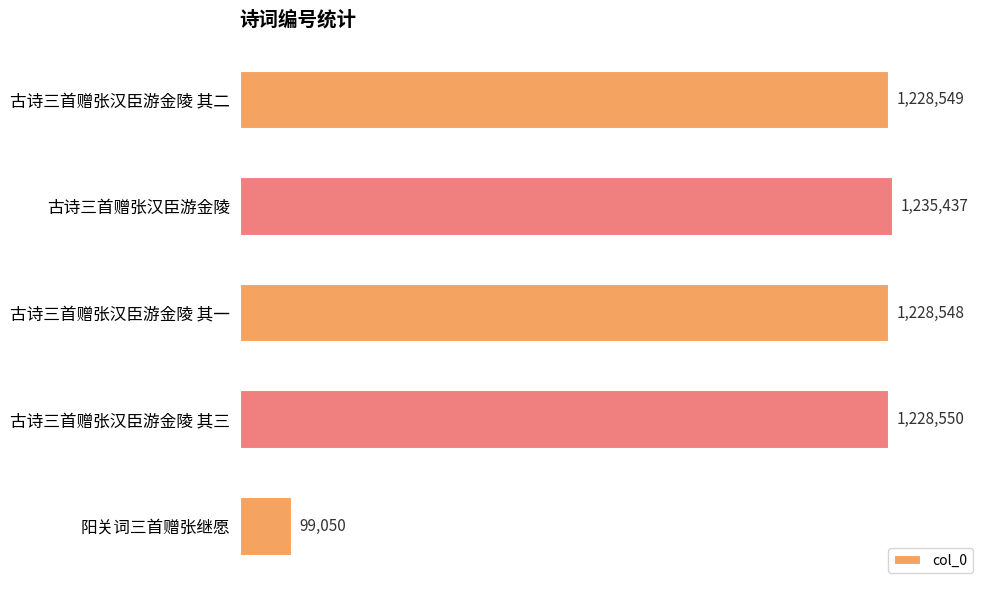

Does the chart contain any negative values?

No